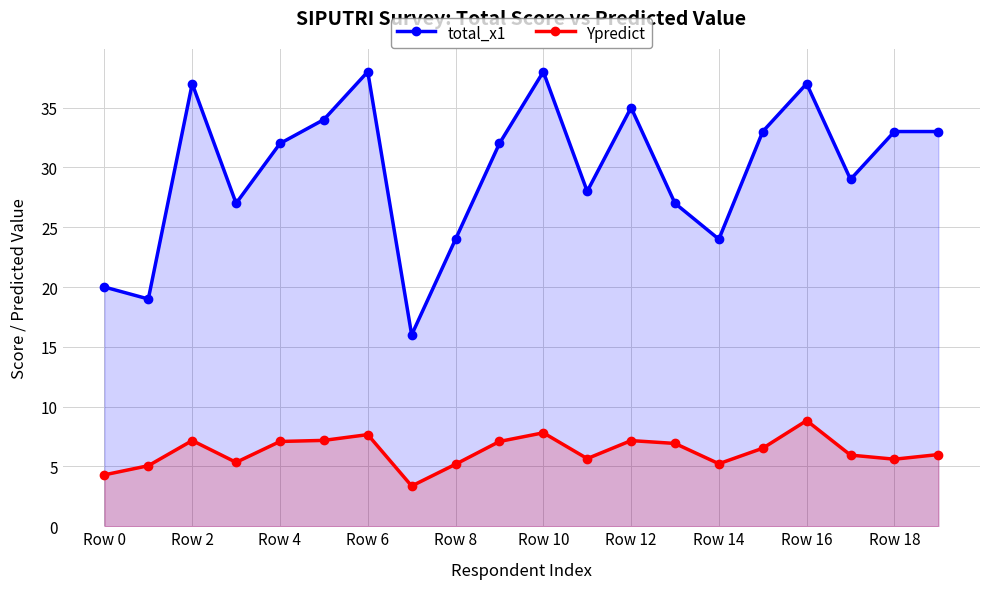

How many data points in total_x1 are above 32?

9